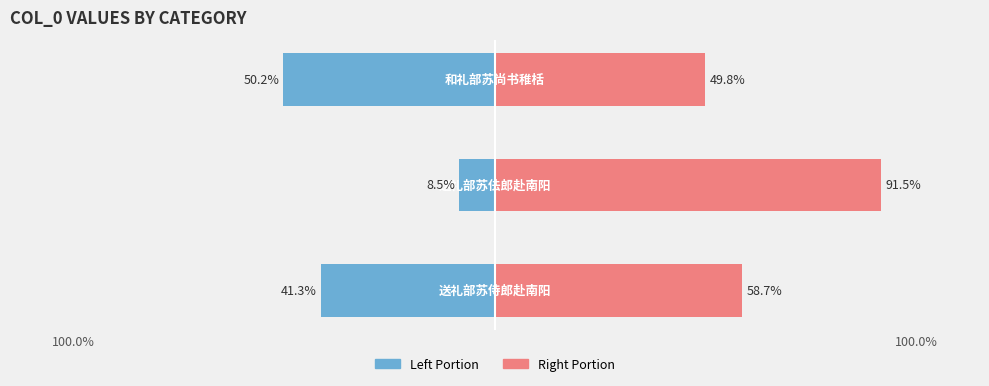

Count the number of categories in the chart.

3